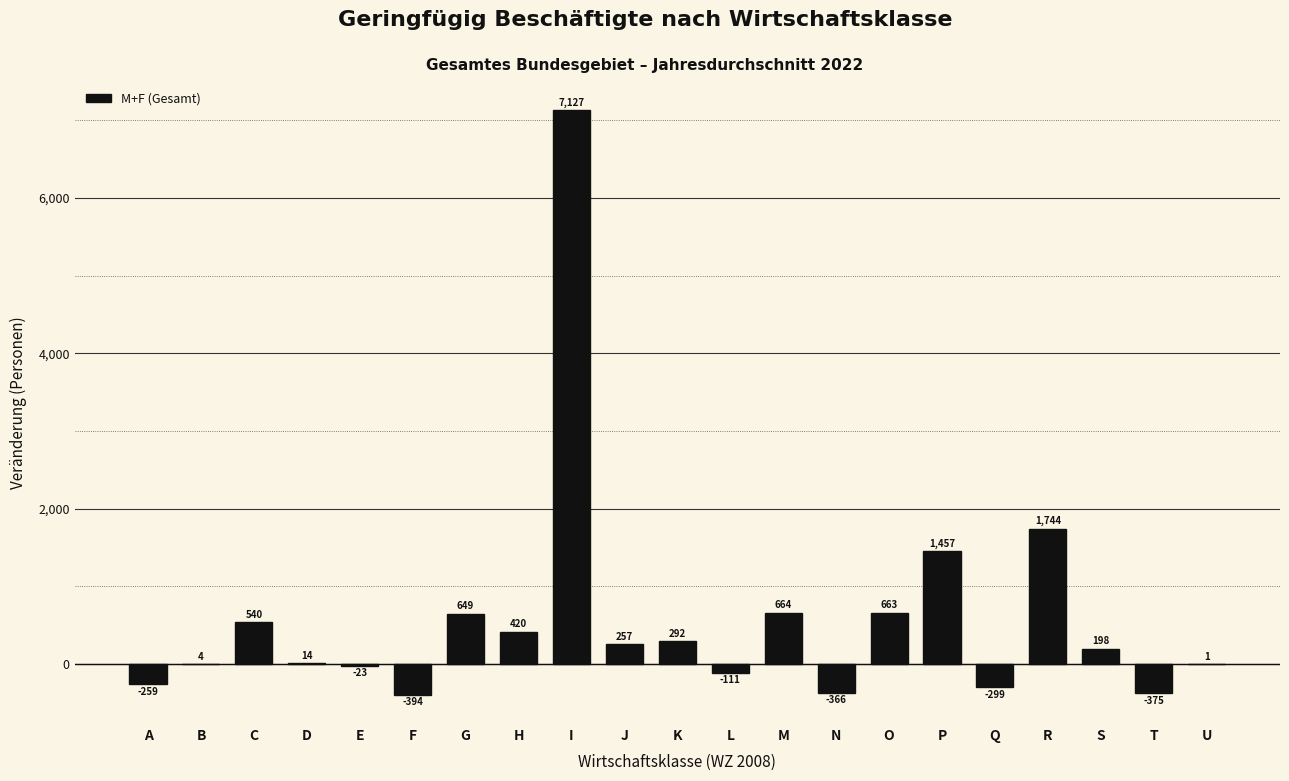

What value does the data have at N, to the nearest 10?

-370